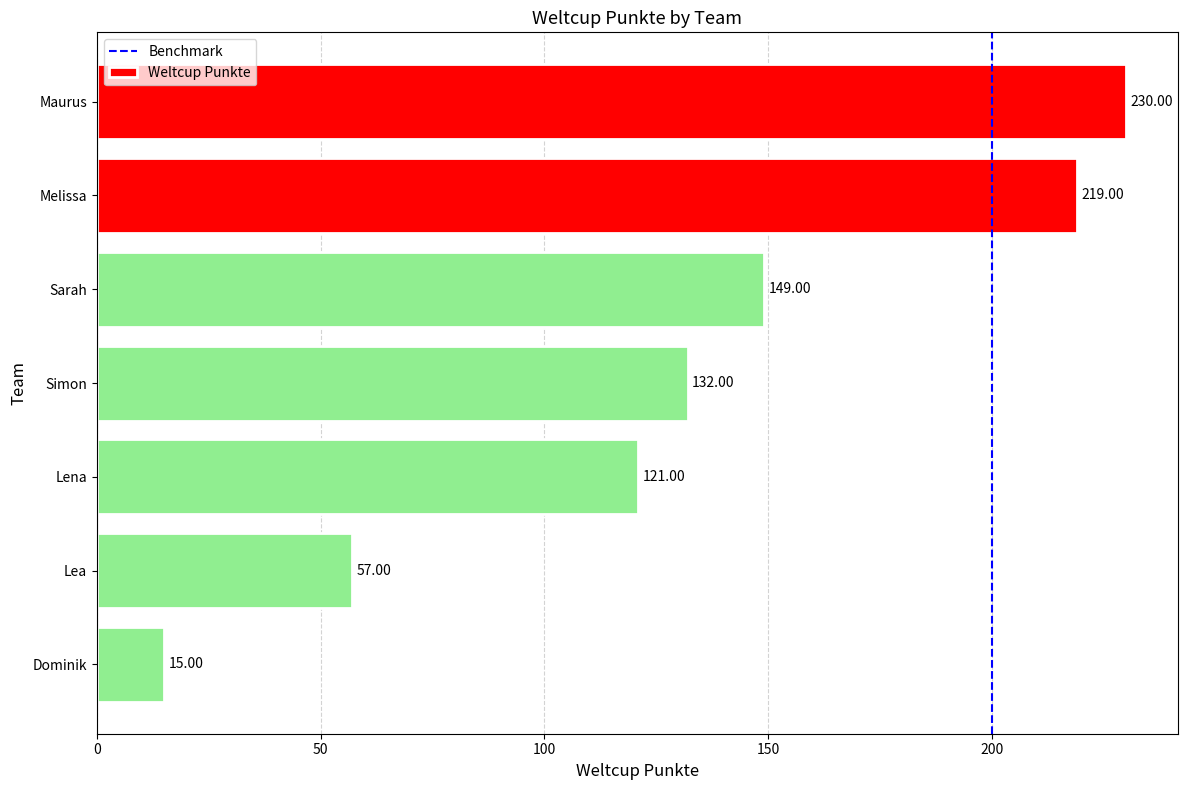

At which label is the value closest to 122?

Lena